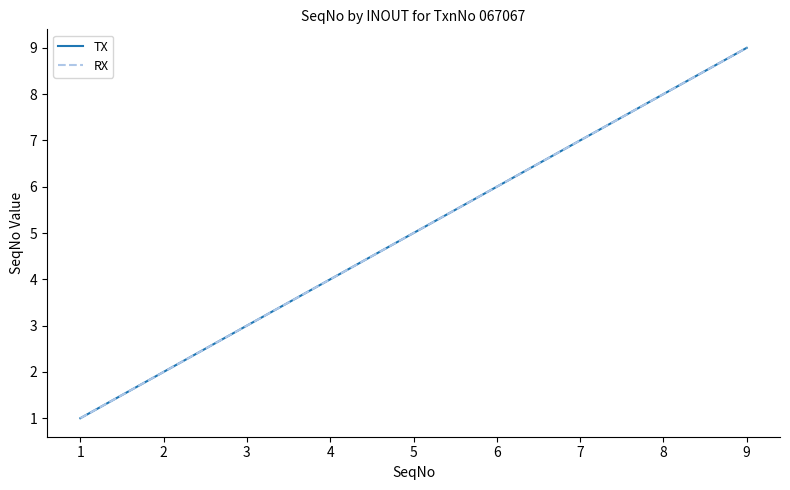

How many lines are shown in the chart?

2